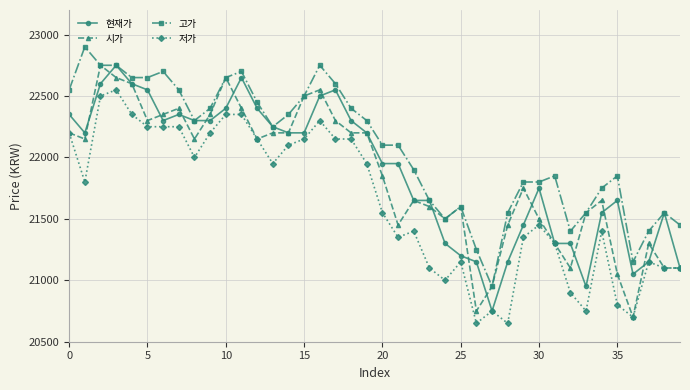

What is the minimum value for 시가?

20700